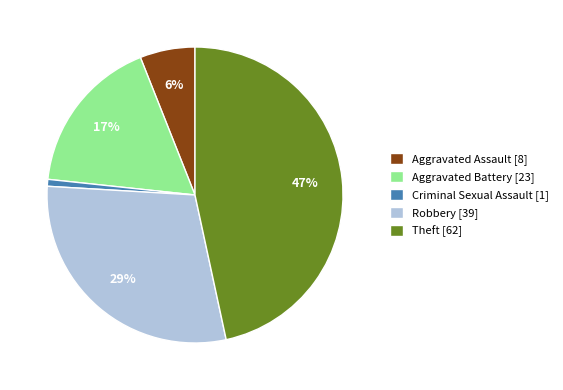

To the nearest percent, what is the combined percentage of Theft and Robbery?

76%